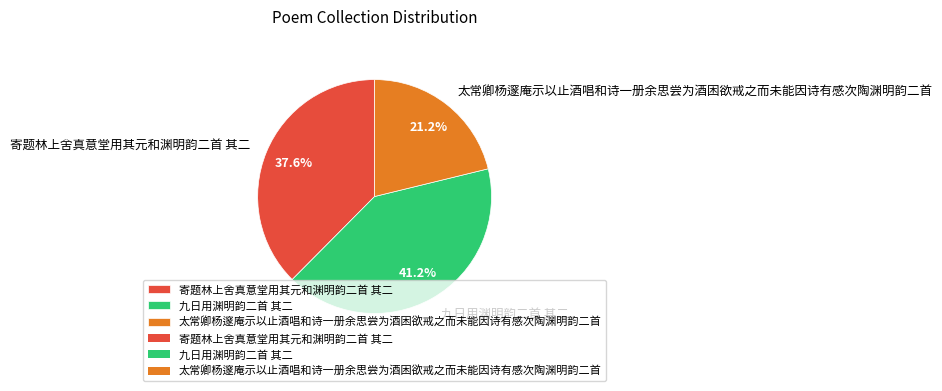

To the nearest percent, what is the combined percentage of 太常卿杨邃庵示以止酒唱和诗一册余思尝为酒困欲戒之而未能因诗有感次陶渊明韵二首 and 九日用渊明韵二首 其二?

62%